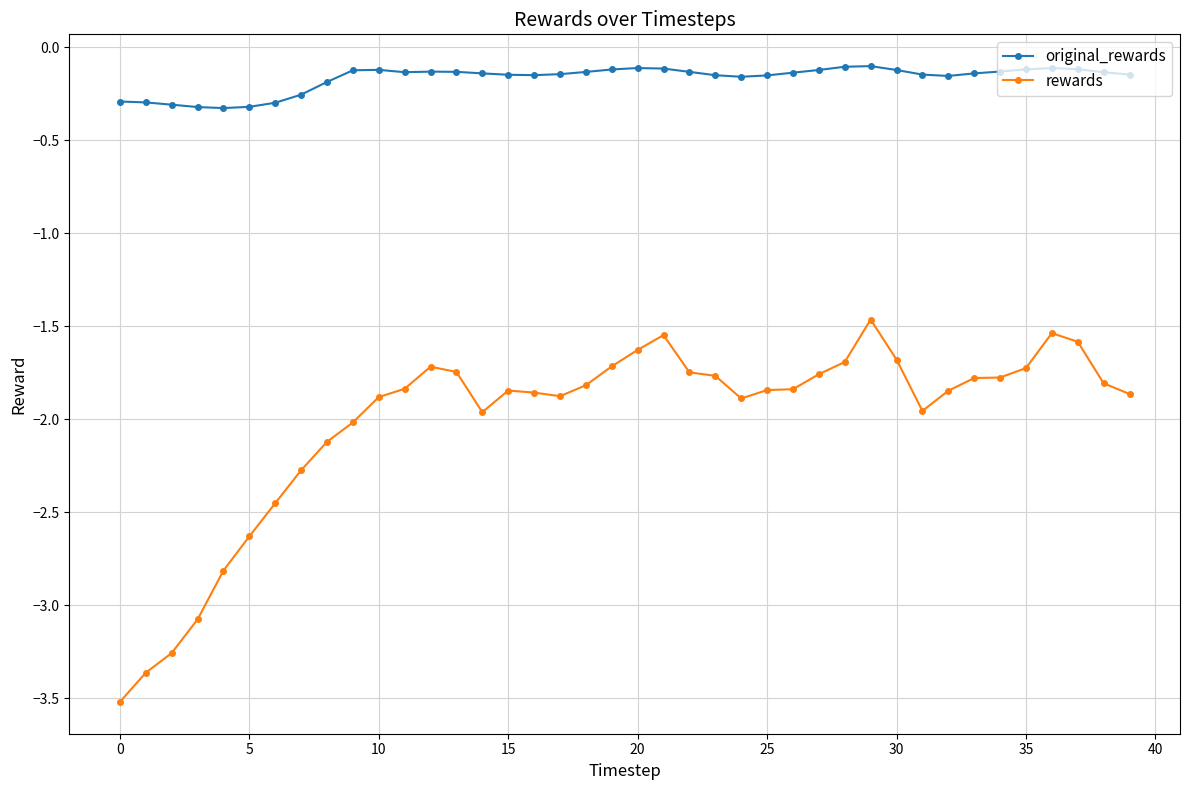

What is the difference between the maximum and minimum values in the rewards series?

2.1